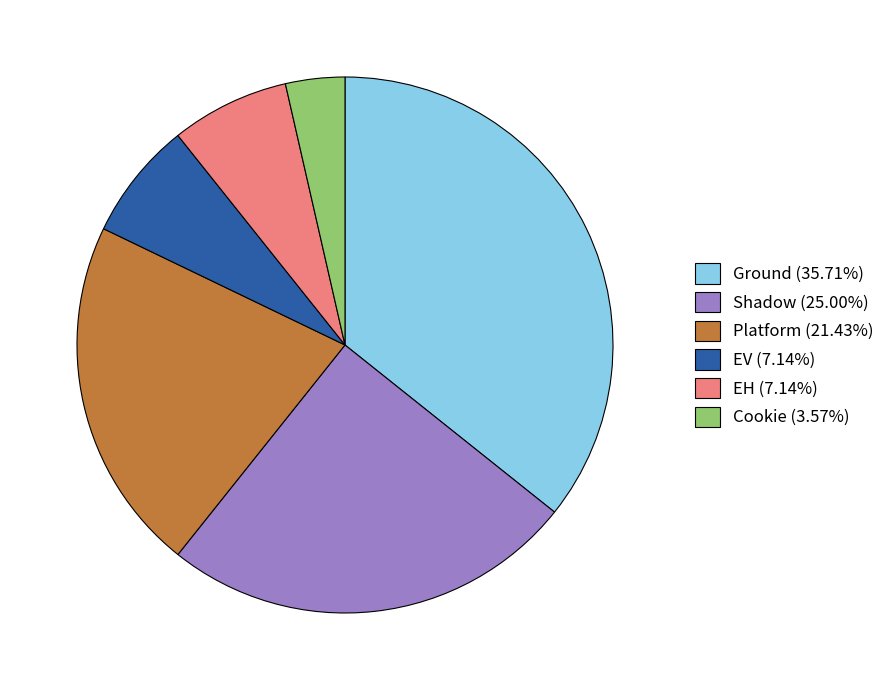

Is the sum of EV (7.14%) and EH (7.14%) greater than half?

No